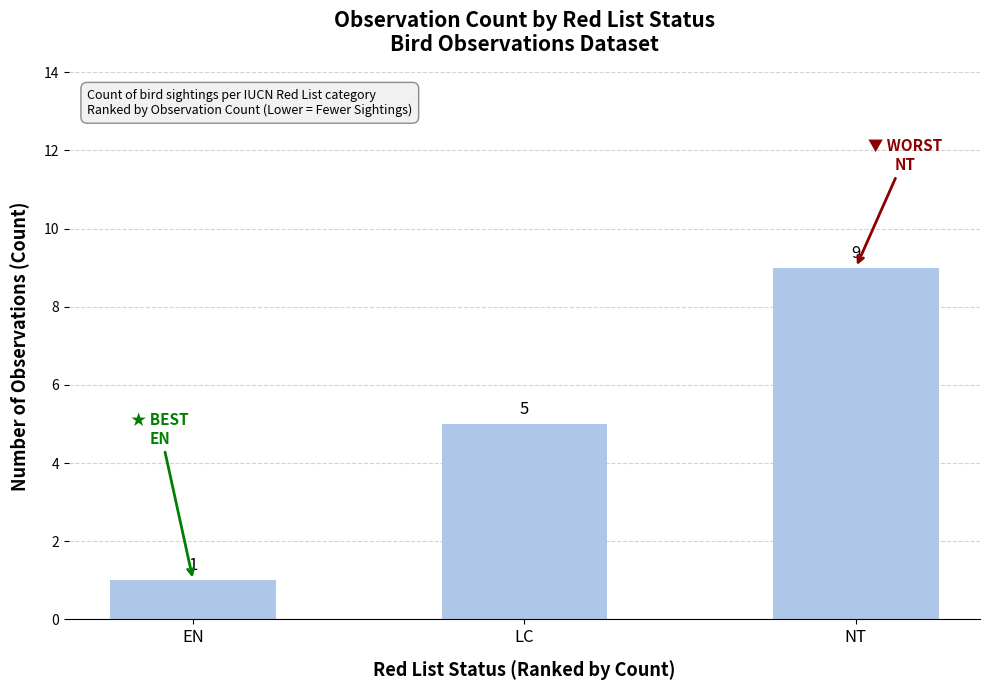

What is the smallest value displayed?

1